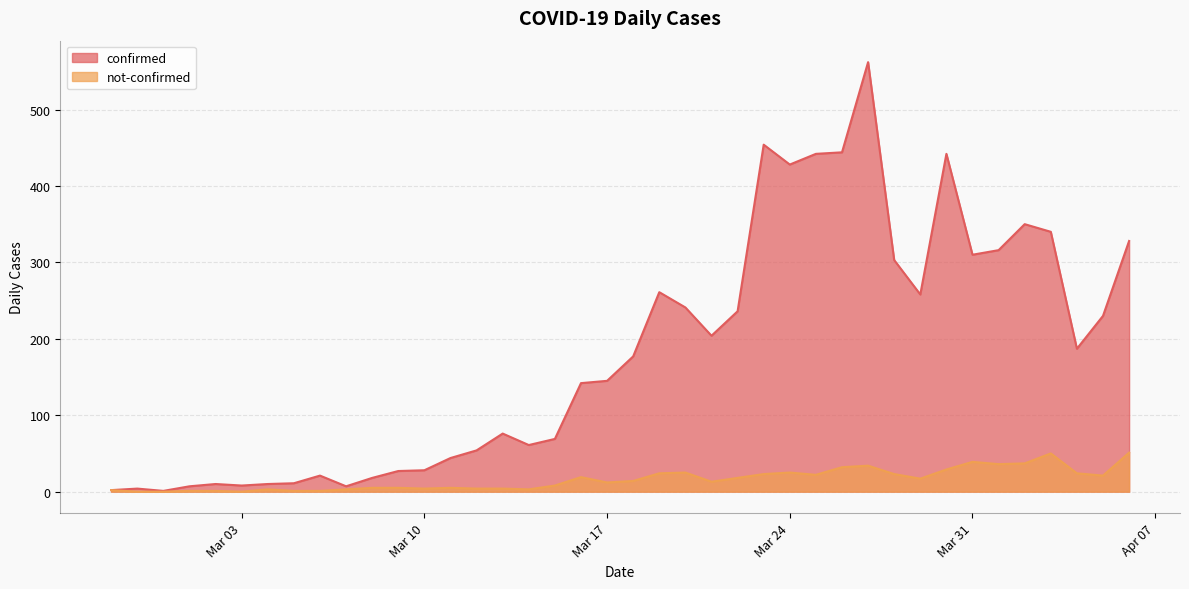

Reading left to right, what are all the values shown in this chart?

confirmed: 2	4	1	7	10	8	10	11	21	7	18	27	28	44	54	76	61	69	142	145	177	261	241	204	236	454	428	442	444	562	303	258	442	310	316	350	340	187	230	328
not-confirmed: 2	0	0	1	1	0	3	1	1	3	5	5	4	5	4	4	3	8	19	12	14	24	25	13	18	23	25	22	32	34	23	17	29	39	36	37	50	24	21	51